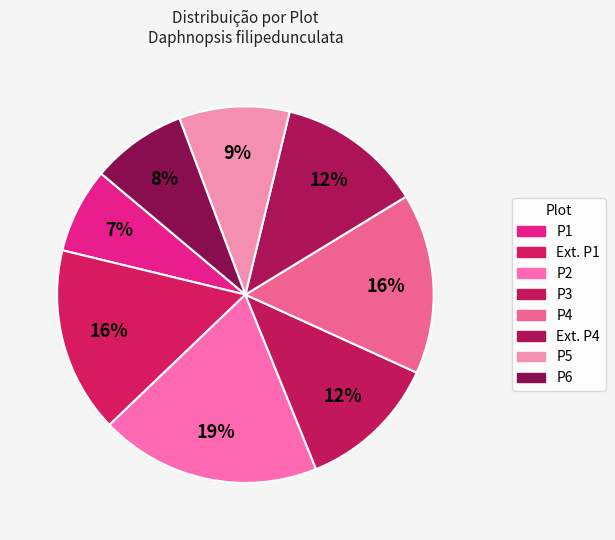

How many slices are in this pie chart?

8